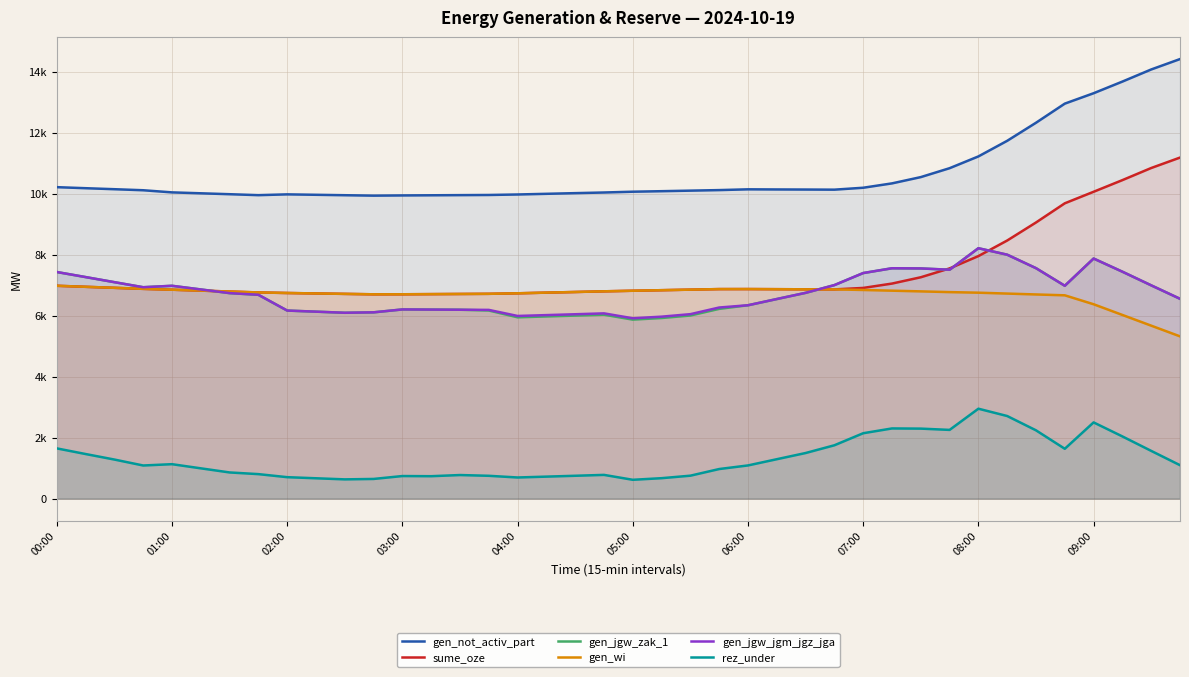

What is the difference between the maximum and second lowest values in the gen_jgw_zak_1 series?

2288